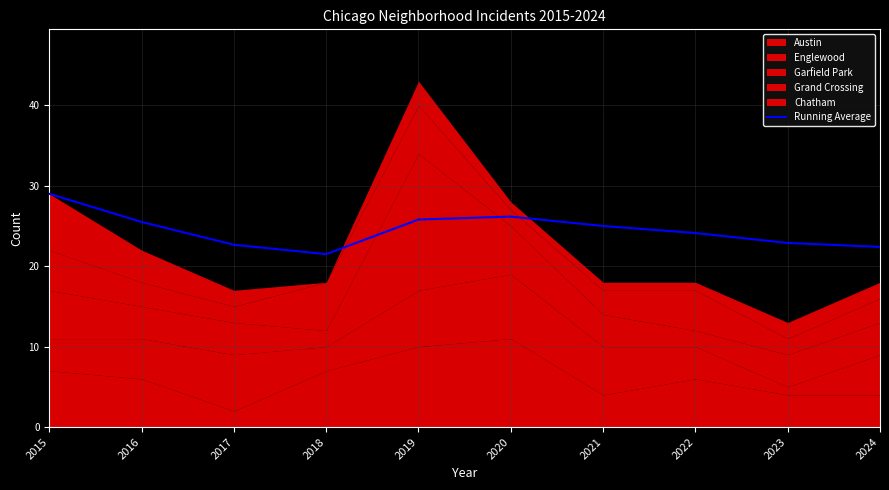

The value at 2020 is 26.2. True or false?

True